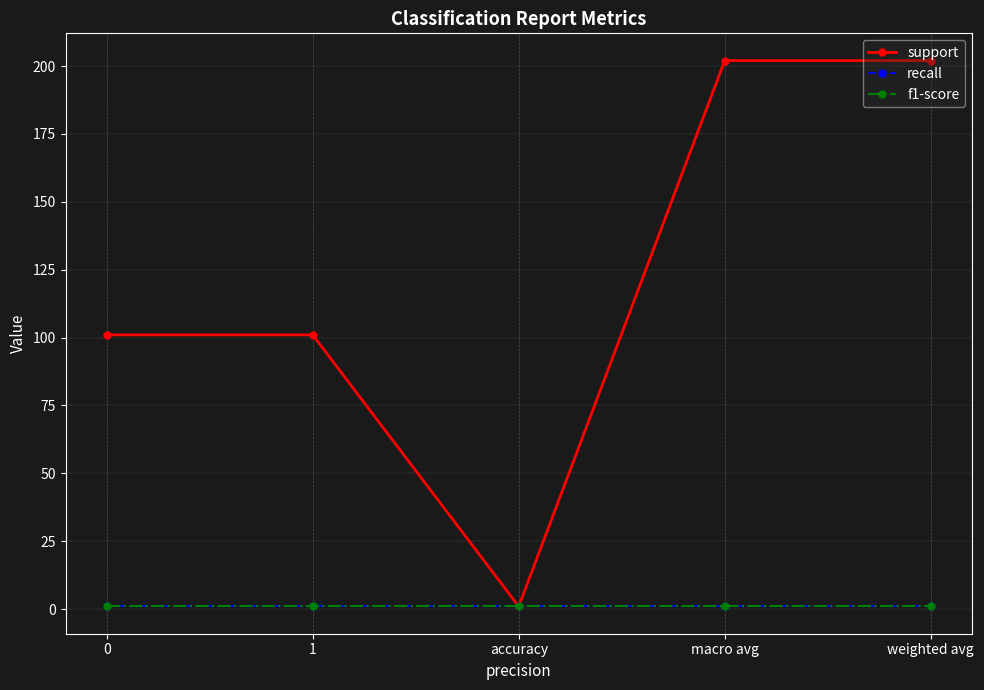

Reading right to left, what are all the values shown in this chart?

support: 202	202	1	101	101
recall: 1	1	1	1	1
f1-score: 1	1	1	1	1